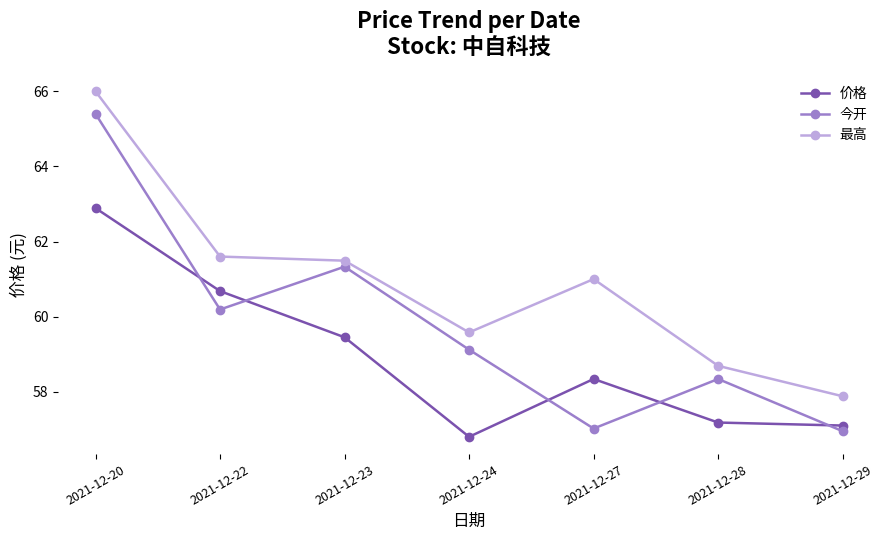

Which category has the highest value across all series?

2021-12-20